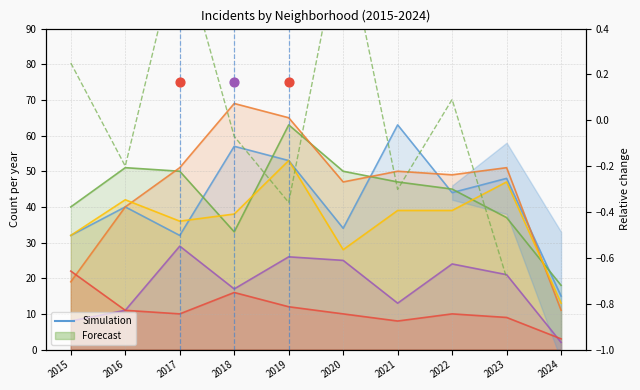

At how many categories does at least one series exceed 61?

3